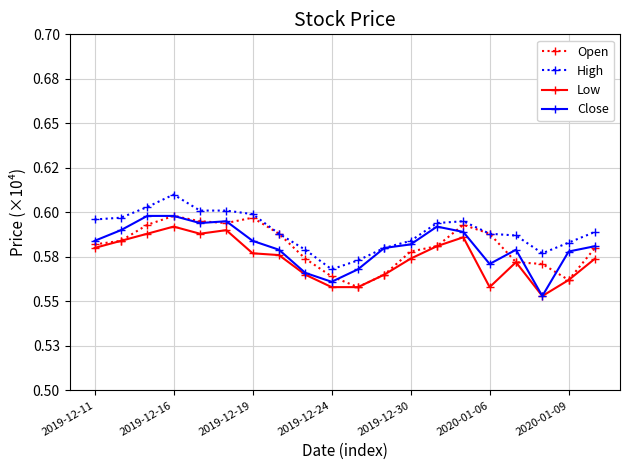

Count the High values in the range 0 to 1.

20